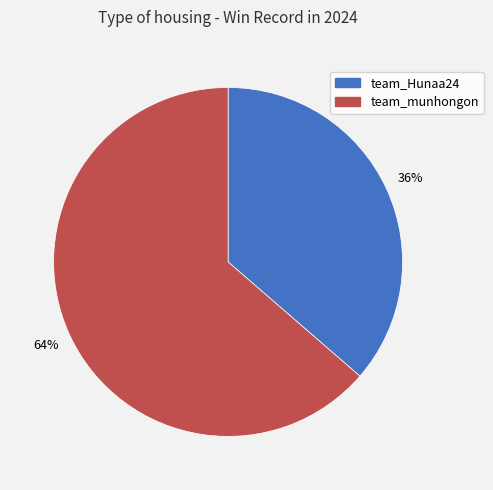

Is the sum of team_munhongon and team_Hunaa24 greater than half?

Yes